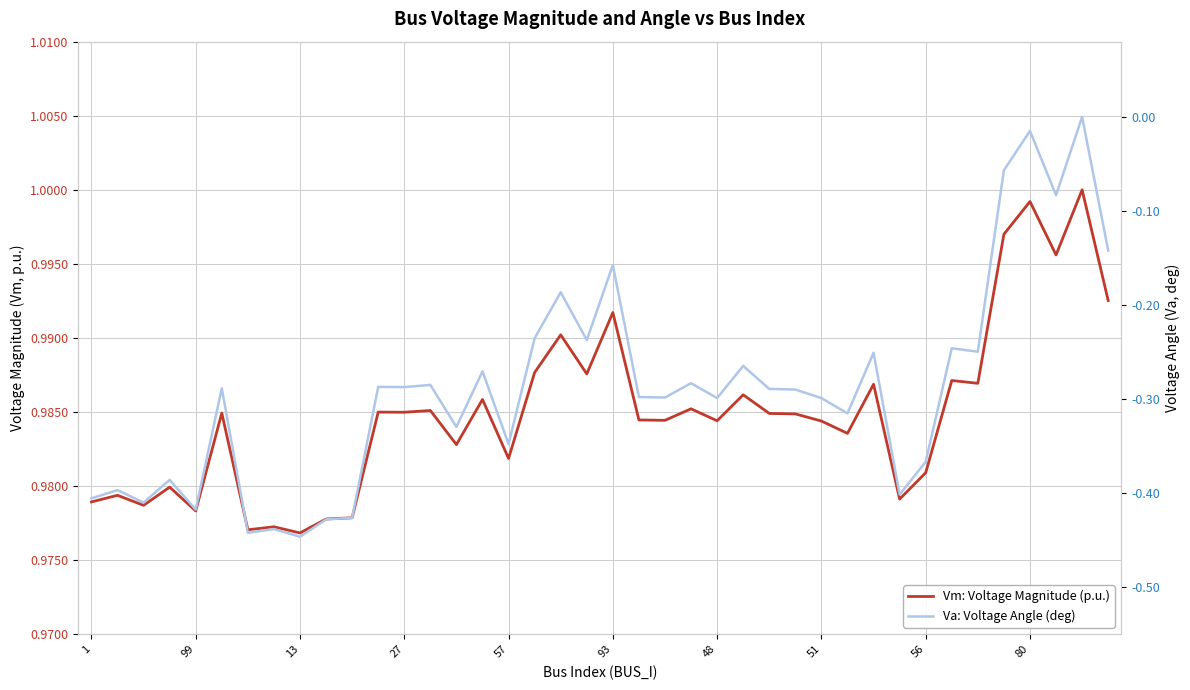

Is the value of Va: Voltage Angle (deg) at 36 greater than the value of Vm: Voltage Magnitude (p.u.) at 34?

No